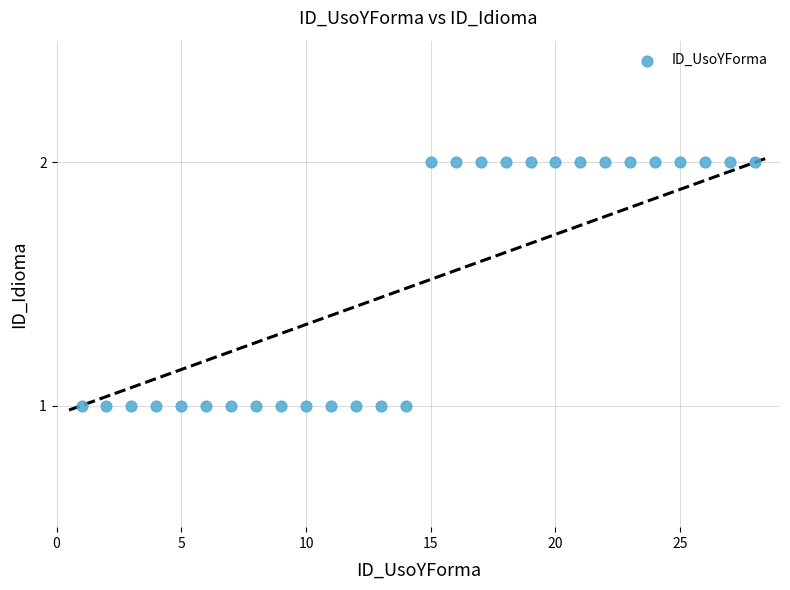

What is the range of X values (max minus min)?

27